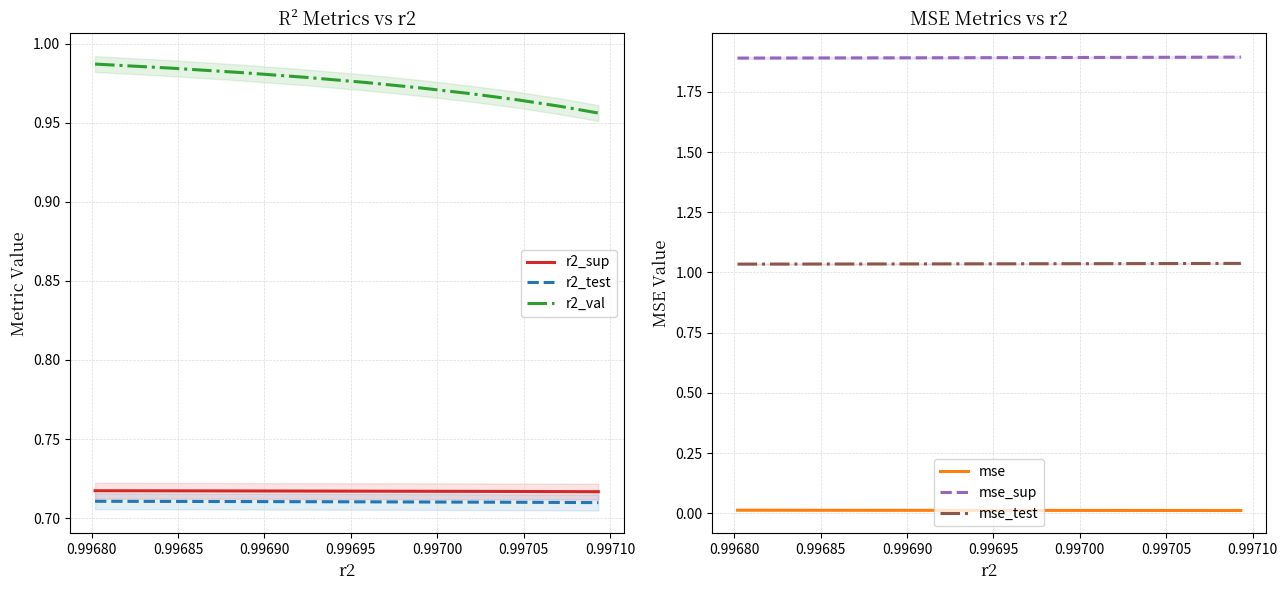

True or false: r2_sup and r2_val intersect in this chart.

False